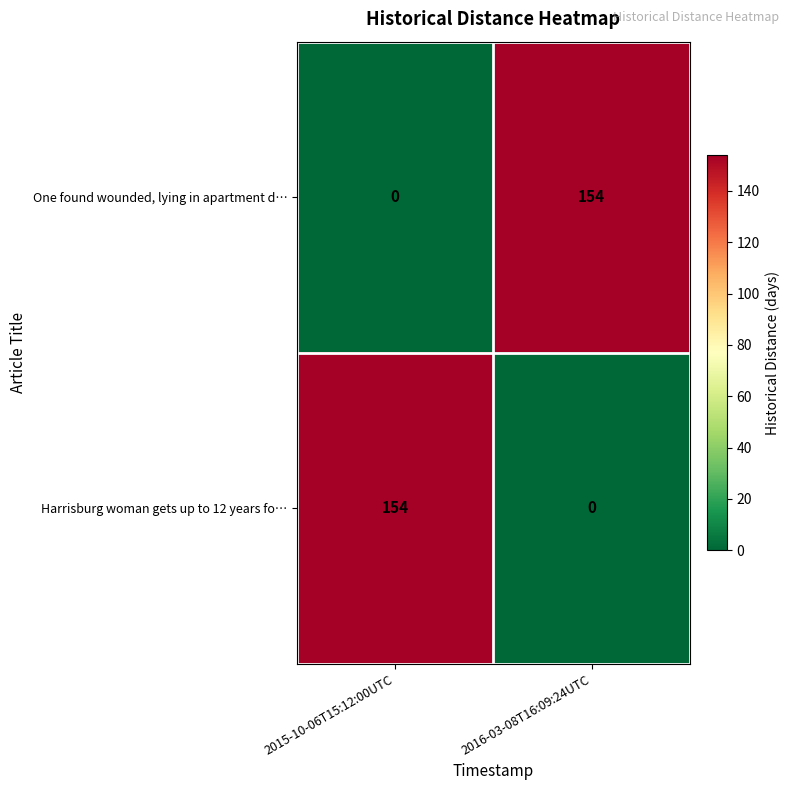

What is the difference between the highest and lowest values at 2015-10-06T15:12:00UTC?

154